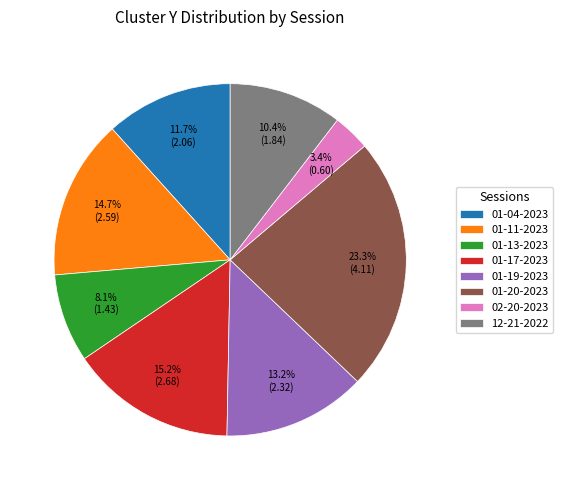

Which category has the smallest portion of the pie?

02-20-2023